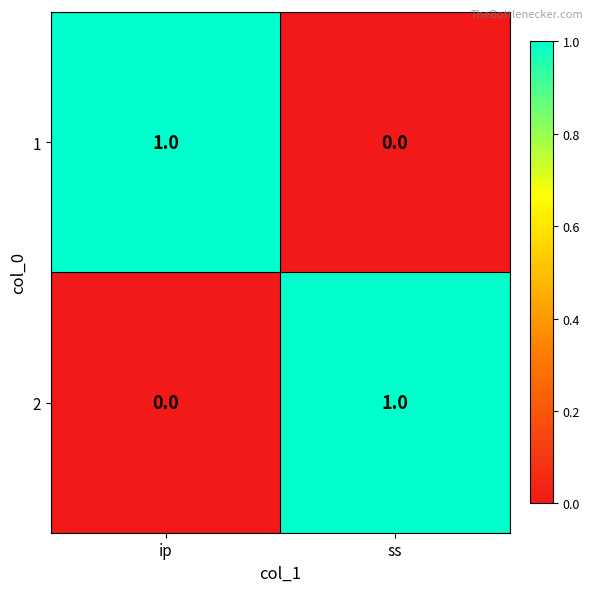

Which category has the lowest value in the 1 series?

ss